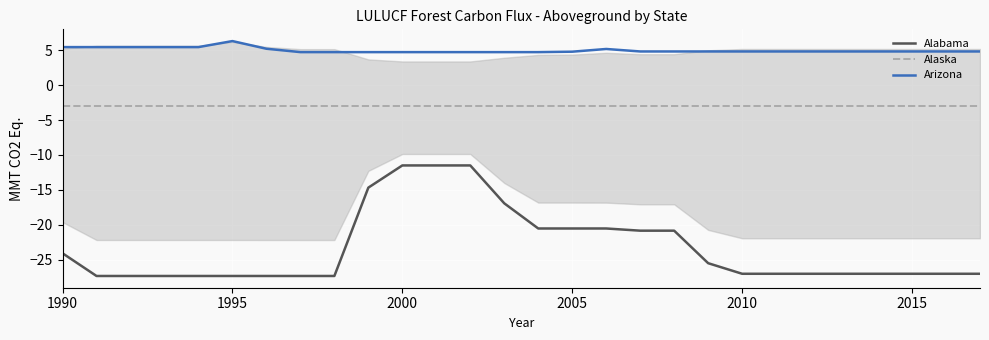

What are all the series names shown in the legend?

Alabama, Alaska, Arizona